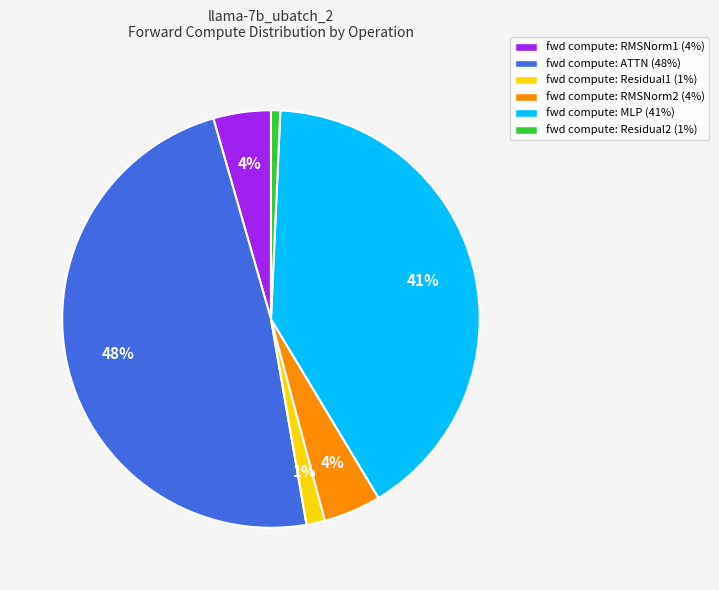

Does any single category account for the majority?

No